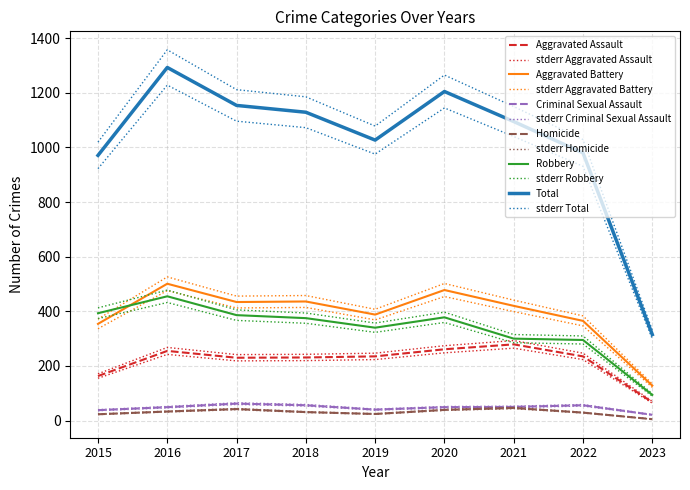

The value of Robbery at 2015 is 105.7. True or false?

False